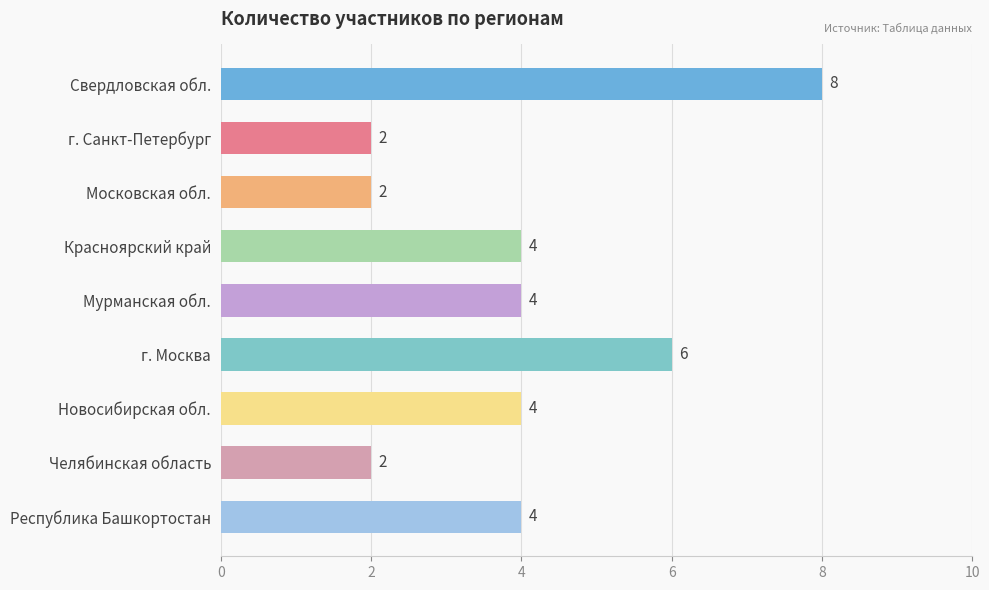

Reading top to bottom, extract all data points from this chart.

Свердловская обл.=8	г. Санкт-Петербург=2	Московская обл.=2	Красноярский край=4	Мурманская обл.=4	г. Москва=6	Новосибирская обл.=4	Челябинская область=2	Республика Башкортостан=4